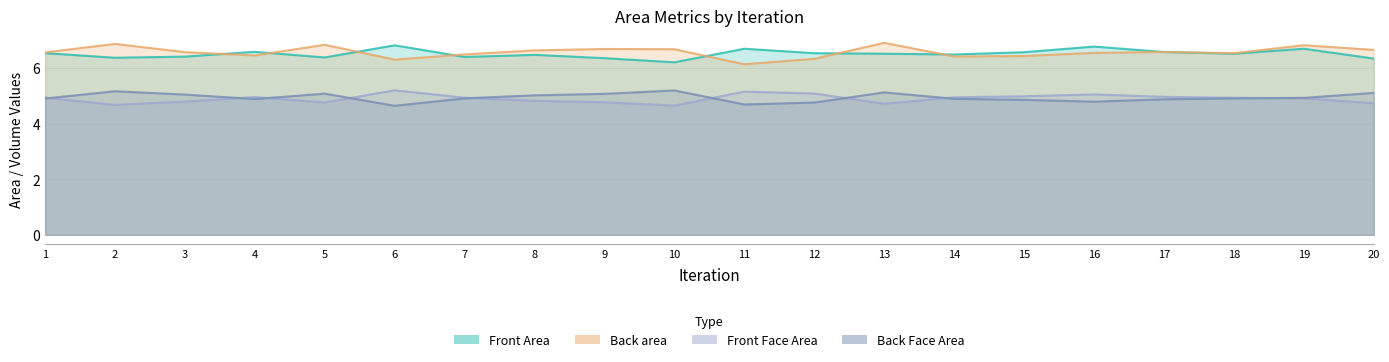

Reading left to right, transcribe all the data shown in this chart.

Front Area: 1=6.5	2=6.4	3=6.4	4=6.6	5=6.4	6=6.8	7=6.4	8=6.5	9=6.4	10=6.2	11=6.7	12=6.5	13=6.5	14=6.5	15=6.6	16=6.8	17=6.6	18=6.5	19=6.7	20=6.3
Back area: 1=6.6	2=6.9	3=6.6	4=6.4	5=6.8	6=6.3	7=6.5	8=6.6	9=6.7	10=6.7	11=6.1	12=6.3	13=6.9	14=6.4	15=6.4	16=6.5	17=6.6	18=6.5	19=6.8	20=6.6
Front Face Area: 1=4.9	2=4.7	3=4.8	4=5.0	5=4.8	6=5.2	7=4.9	8=4.8	9=4.8	10=4.6	11=5.1	12=5.1	13=4.7	14=4.9	15=5.0	16=5.0	17=5.0	18=4.9	19=4.9	20=4.7
Back Face Area: 1=4.9	2=5.2	3=5.0	4=4.9	5=5.1	6=4.6	7=4.9	8=5.0	9=5.1	10=5.2	11=4.7	12=4.8	13=5.1	14=4.9	15=4.9	16=4.8	17=4.9	18=4.9	19=4.9	20=5.1